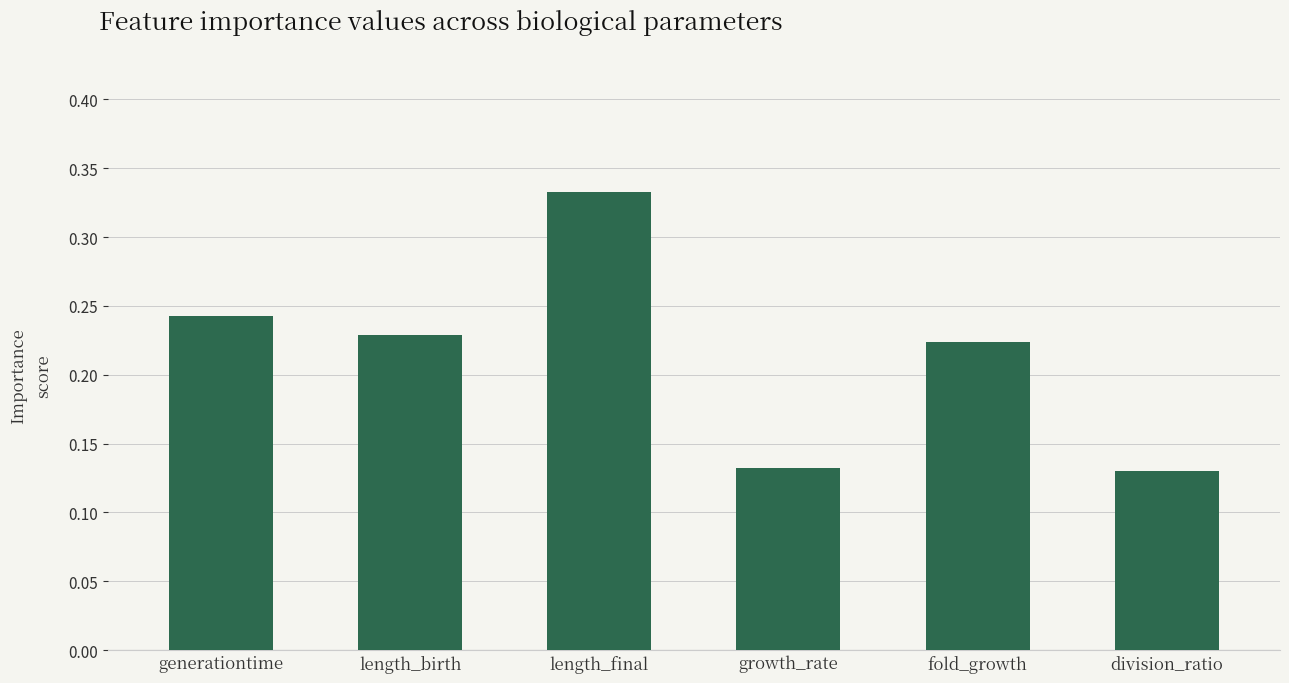

Which label corresponds to the largest value in the chart?

length_final